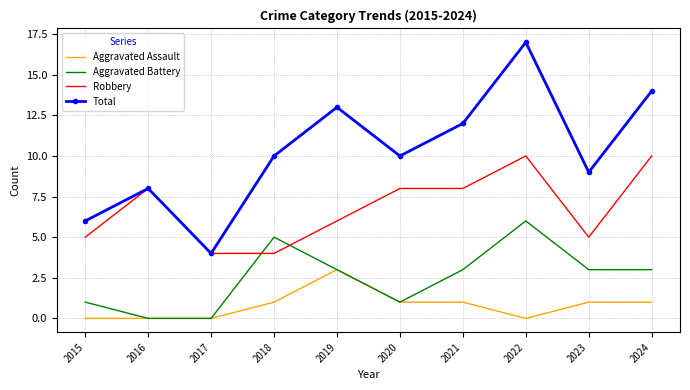

Reading left to right, transcribe all the data shown in this chart.

Aggravated Assault: 0	0	0	1	3	1	1	0	1	1
Aggravated Battery: 1	0	0	5	3	1	3	6	3	3
Robbery: 5	8	4	4	6	8	8	10	5	10
Total: 6	8	4	10	13	10	12	17	9	14